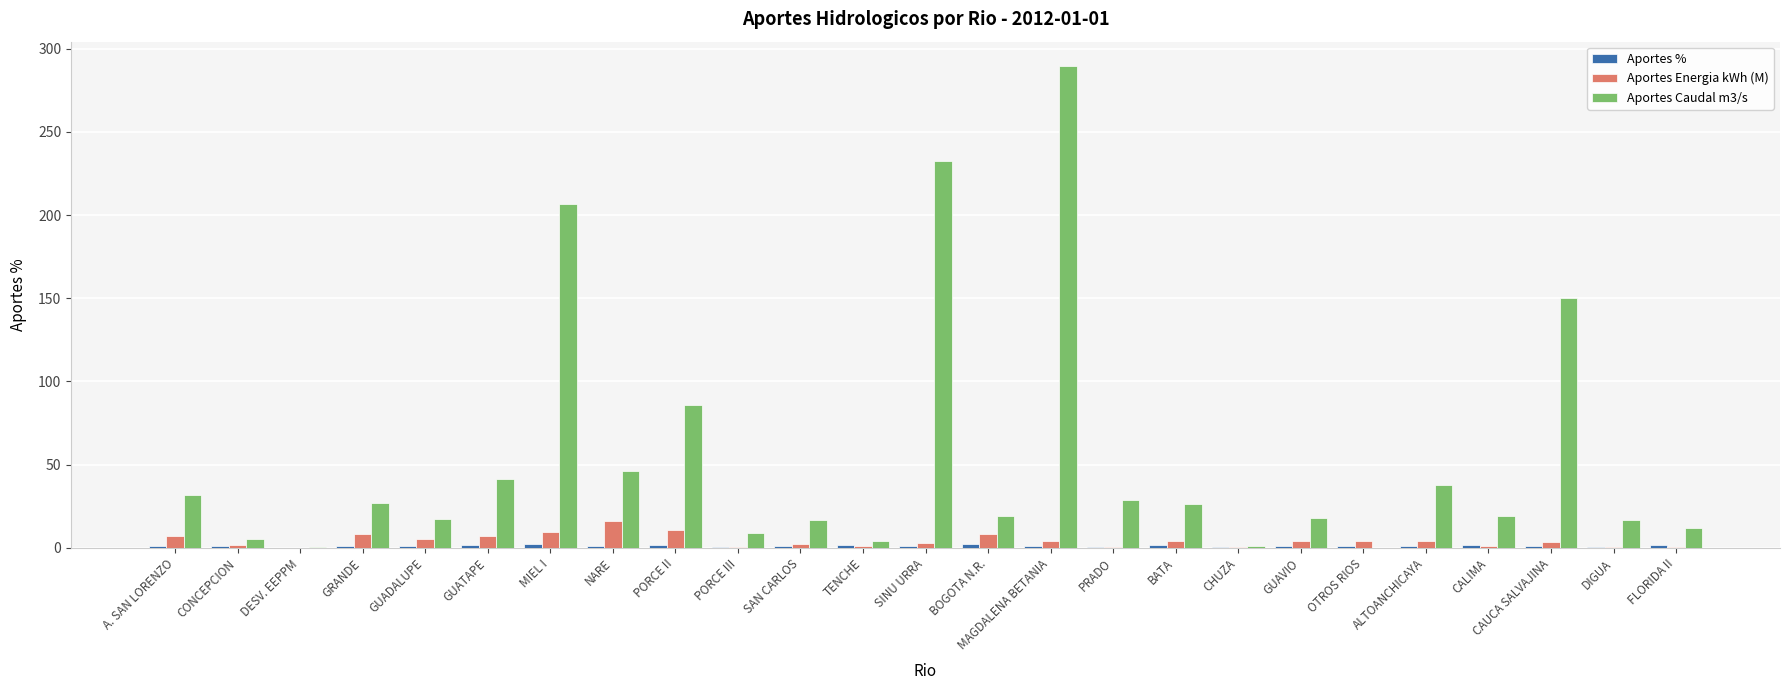

Which series has the largest total across all categories?

Aportes Caudal m3/s